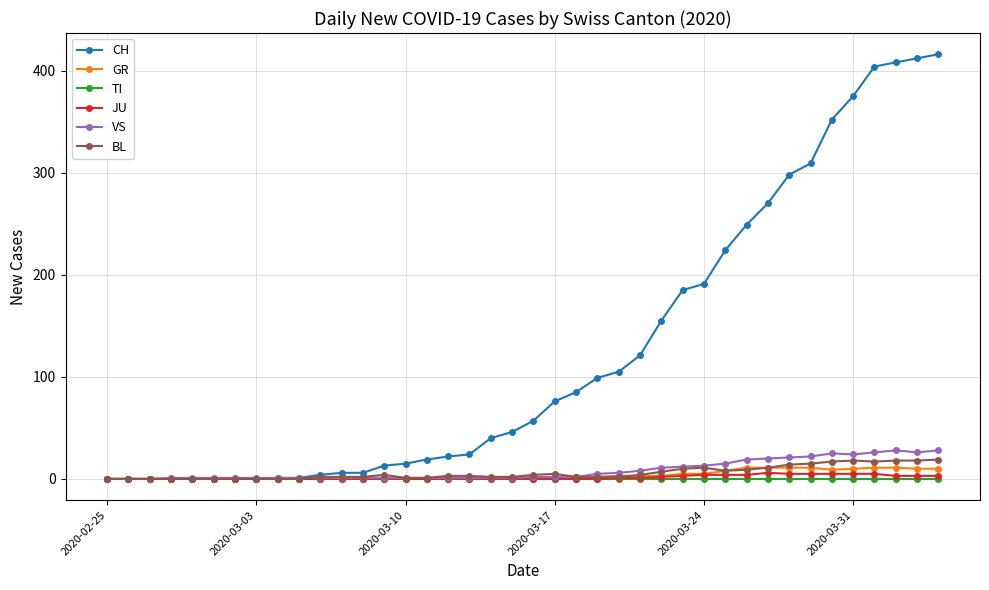

What is the greatest value displayed?

416